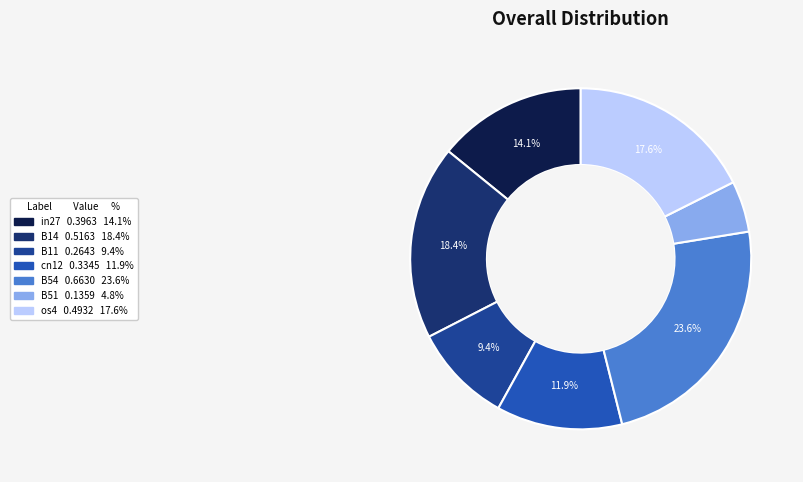

The os4 slice represents 27% of the pie. True or false?

False